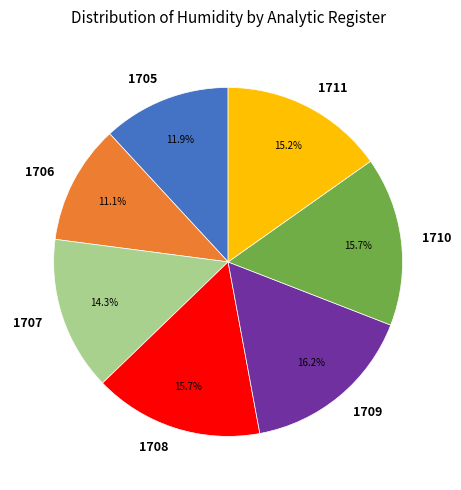

What percentage is NOT represented by 1707?

85.7%